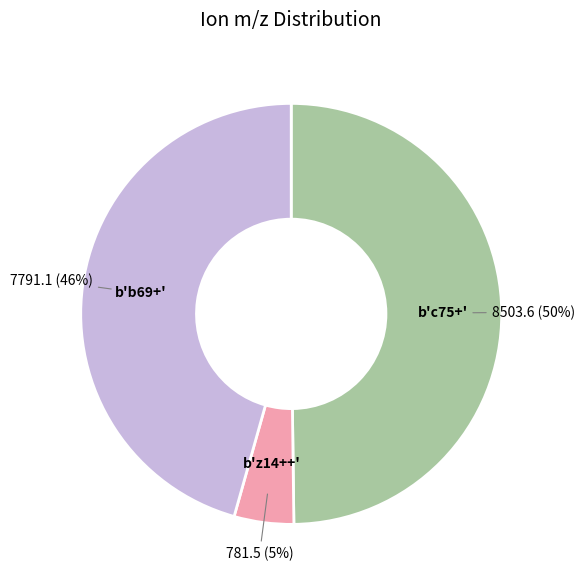

How many segments does this pie chart have?

3